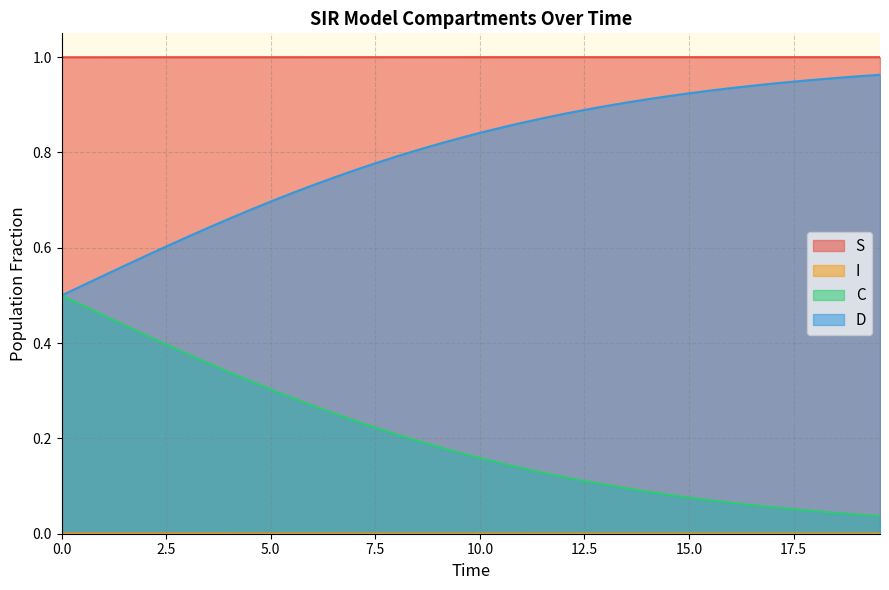

True or false: D has more than 2 points higher than both neighbors.

False